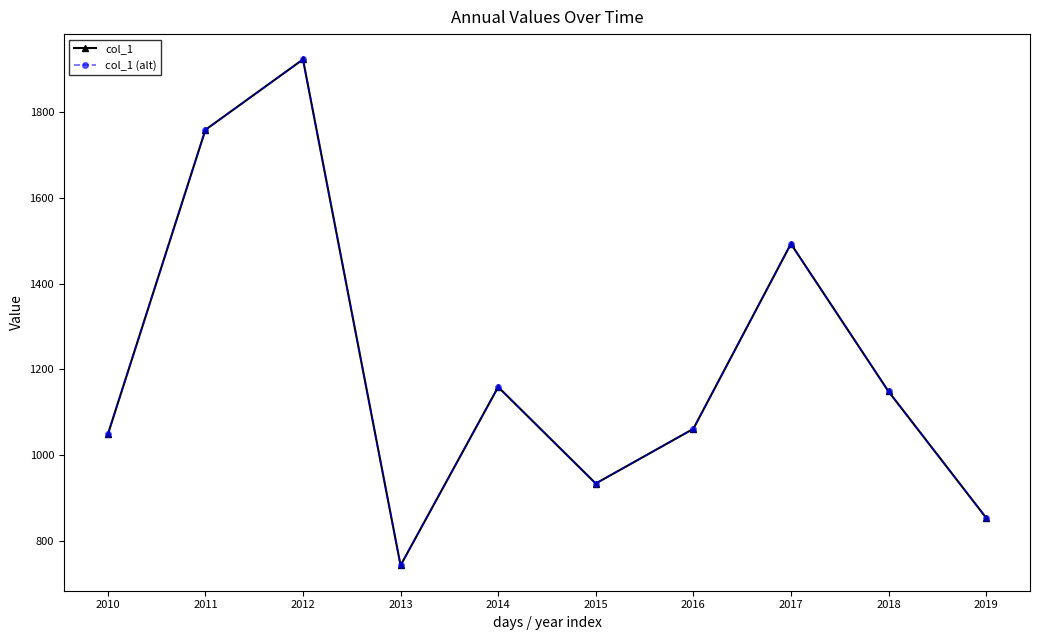

Which series has the widest spread of values?

col_1